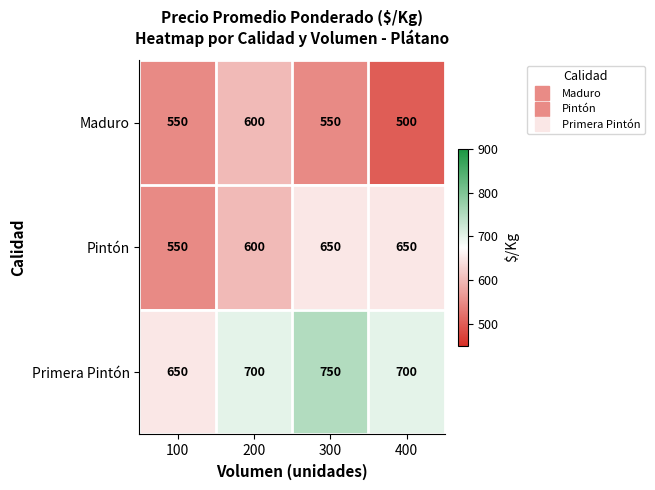

What is the difference between the highest and lowest values at 200?

100